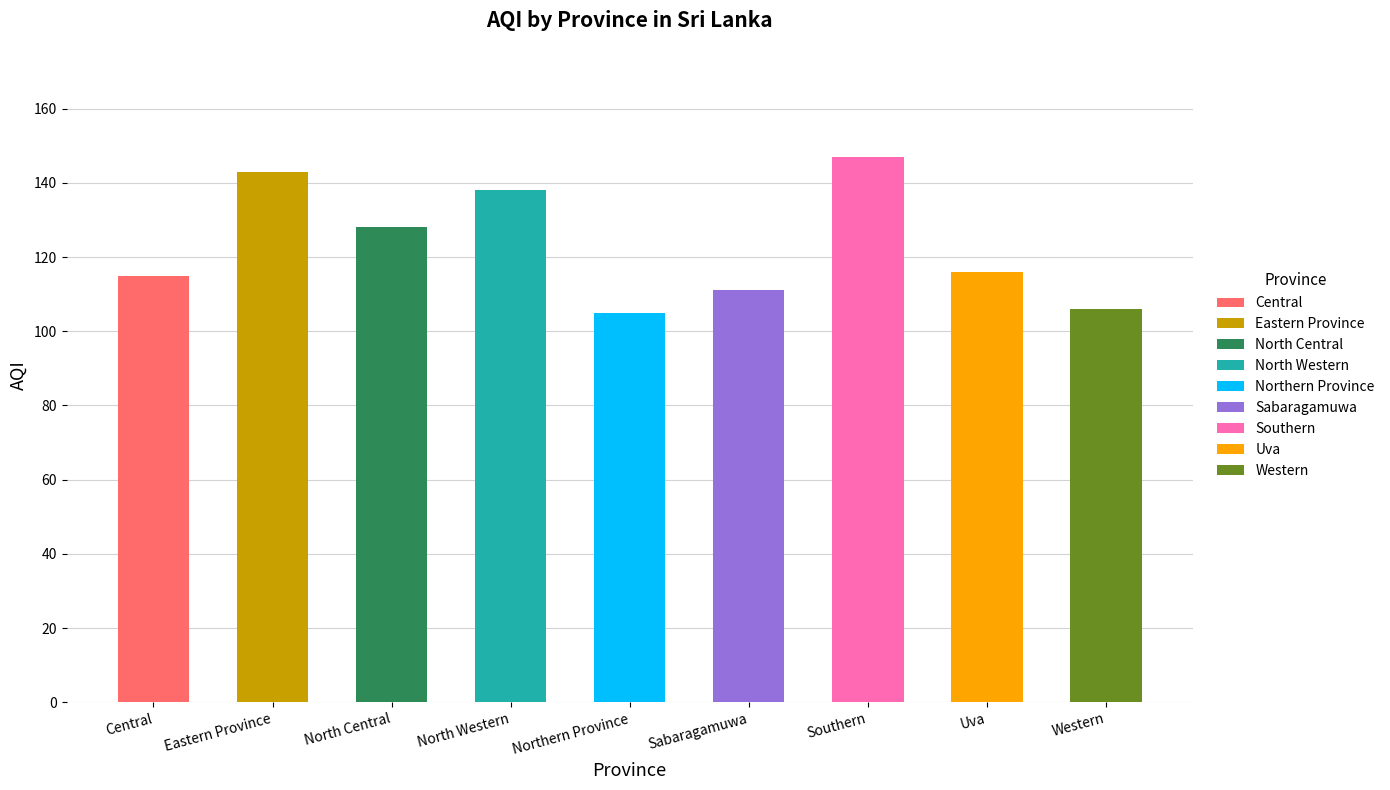

Which category has the highest value across all series?

Southern